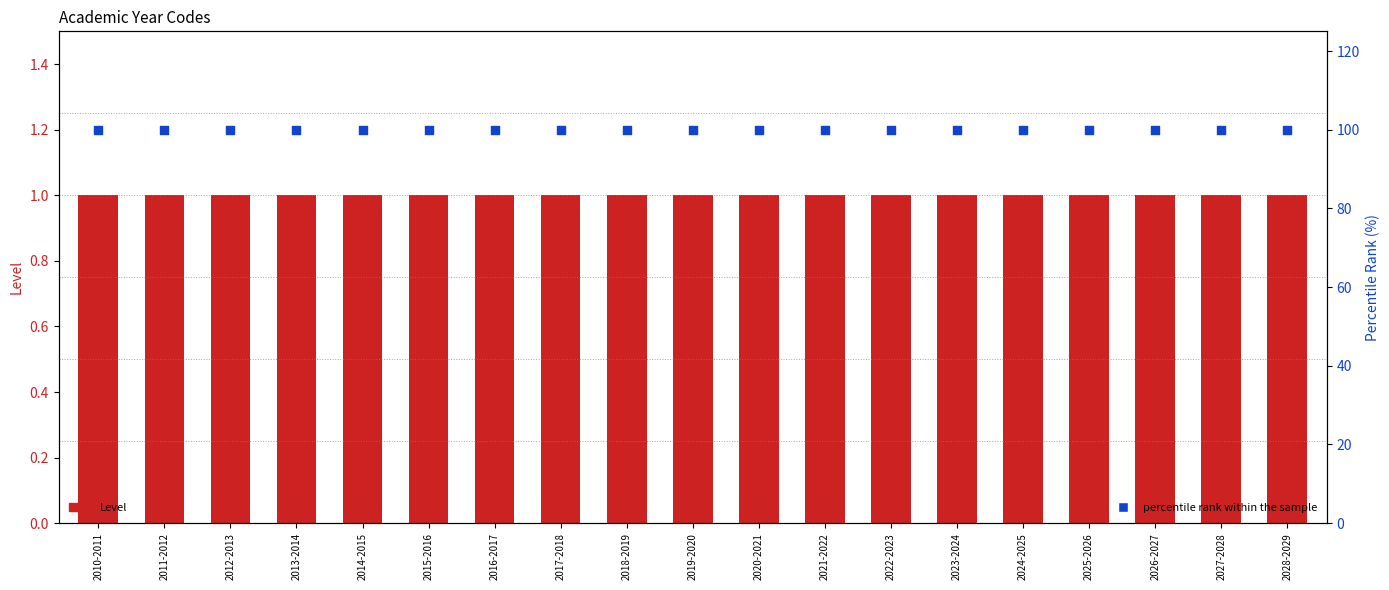

What are all the series names shown in the legend?

Level, percentile rank within the sample